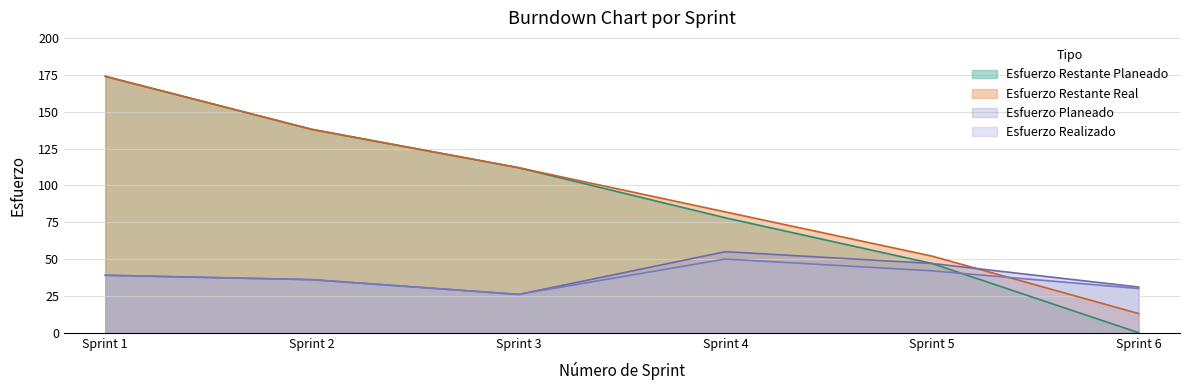

True or false: Esfuerzo Restante Planeado and Esfuerzo Realizado intersect in this chart.

True